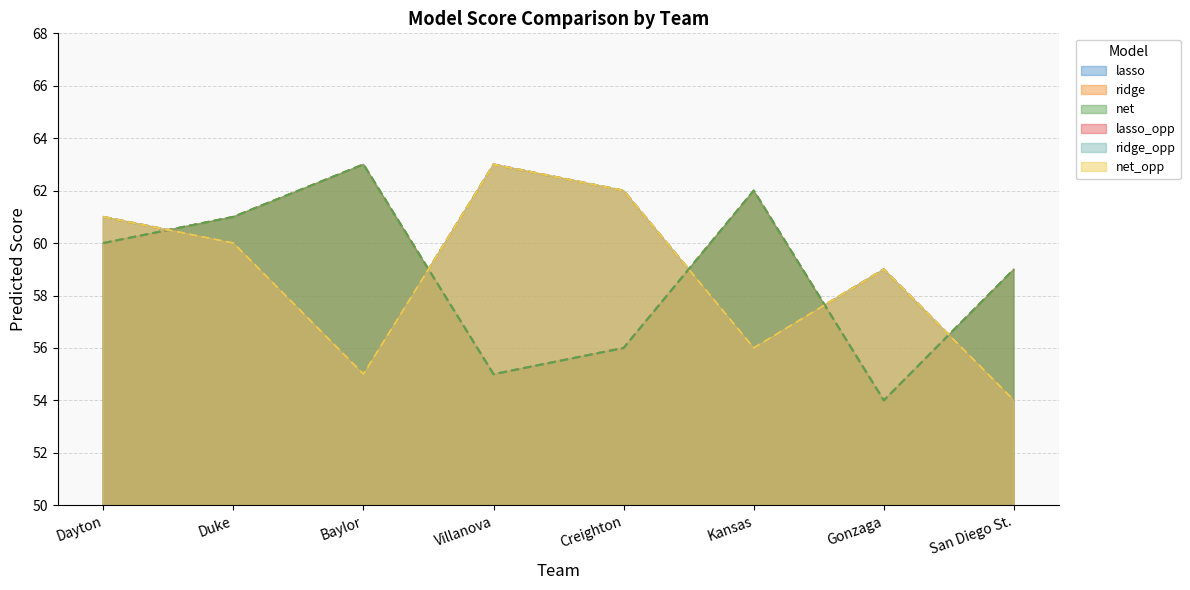

What is the highest value of the lasso series?

63